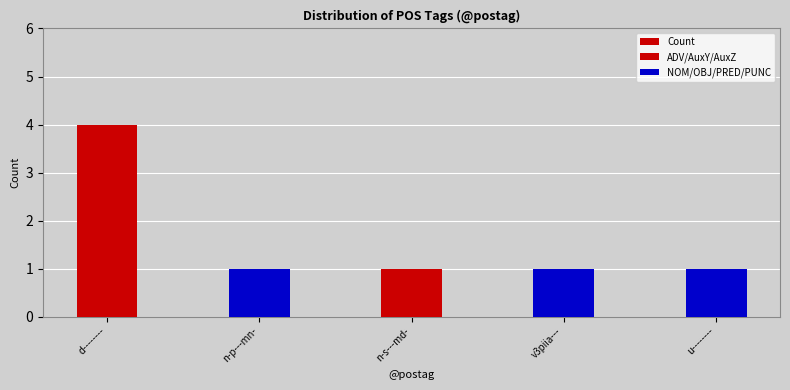

Does the chart contain any negative values?

No